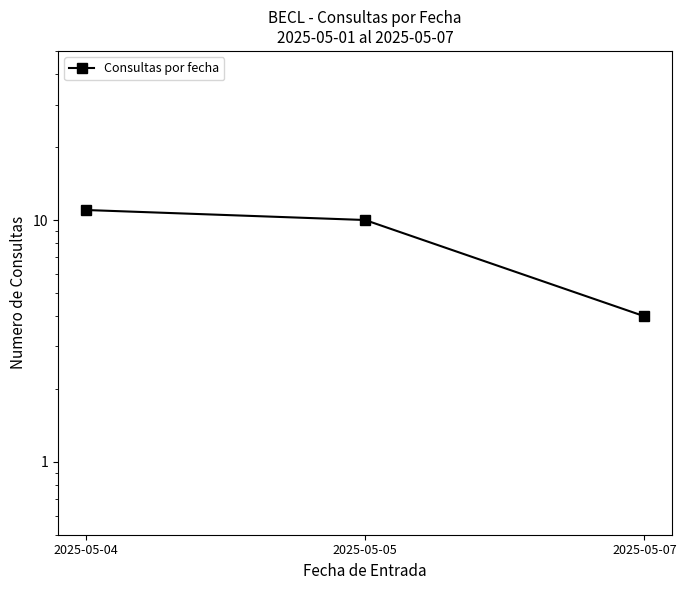

Rank the categories by value from lowest to highest.

2025-05-07, 2025-05-05, 2025-05-04